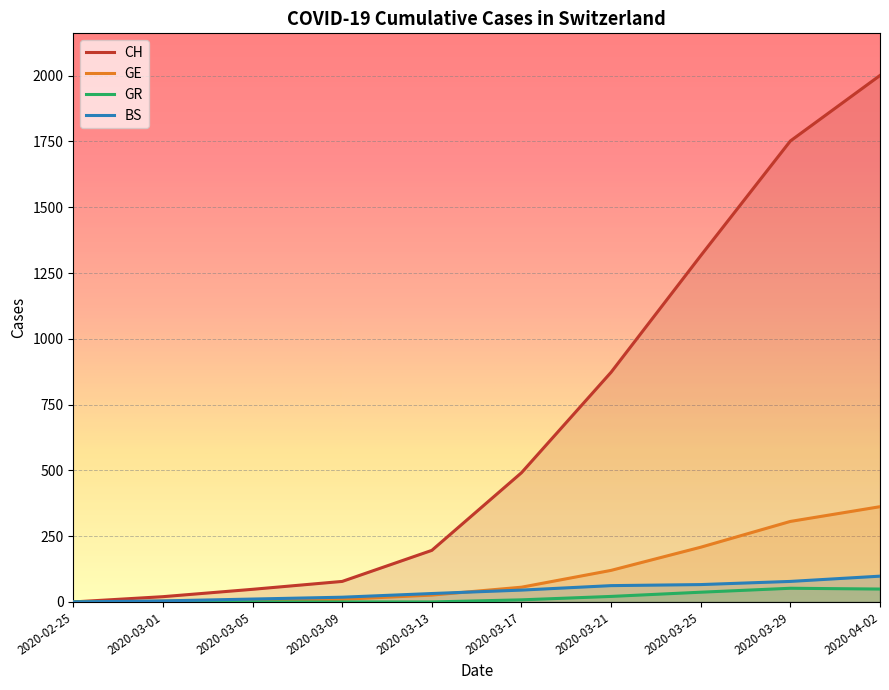

How many data points in GE are above 56?

4